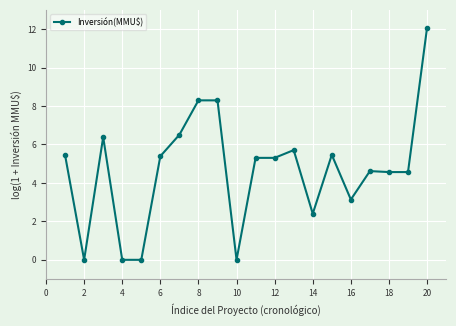

What is the average value?

4.7